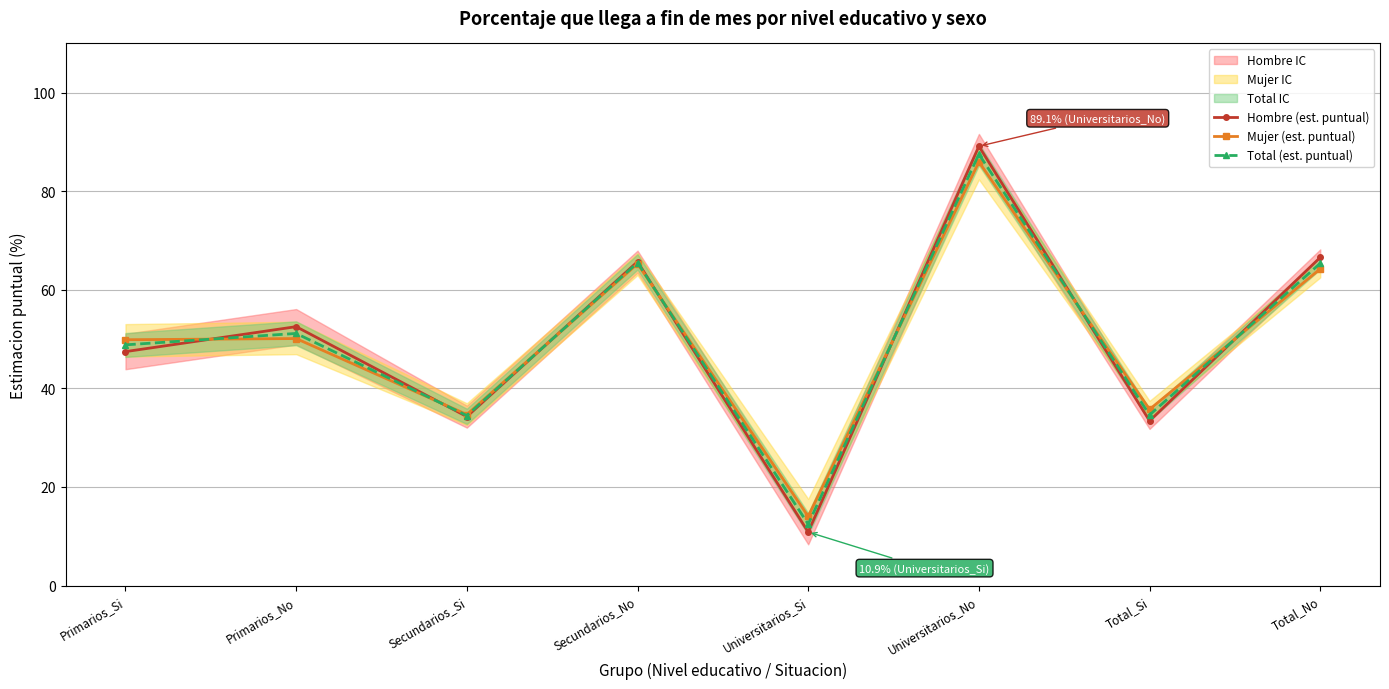

Reading right to left, list all the values displayed in this chart.

Hombre (est. puntual): Total_No=66.6	Total_Si=33.4	Universitarios_No=89.1	Universitarios_Si=10.9	Secundarios_No=65.7	Secundarios_Si=34.3	Primarios_No=52.5	Primarios_Si=47.5
Mujer (est. puntual): Total_No=64.2	Total_Si=35.8	Universitarios_No=86.0	Universitarios_Si=14.0	Secundarios_No=65.3	Secundarios_Si=34.7	Primarios_No=50.1	Primarios_Si=49.9
Total (est. puntual): Total_No=65.4	Total_Si=34.6	Universitarios_No=87.5	Universitarios_Si=12.5	Secundarios_No=65.5	Secundarios_Si=34.5	Primarios_No=51.2	Primarios_Si=48.8